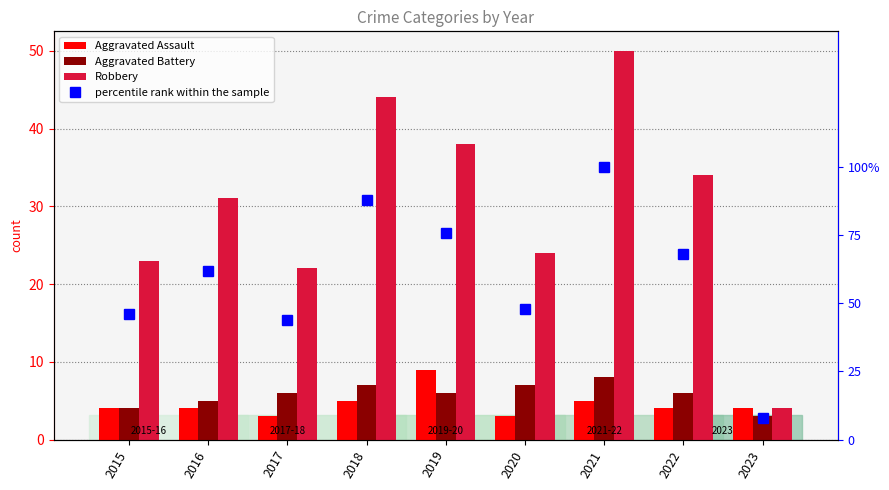

What are all the series names shown in the legend?

Aggravated Assault, Aggravated Battery, Robbery, percentile rank within the sample